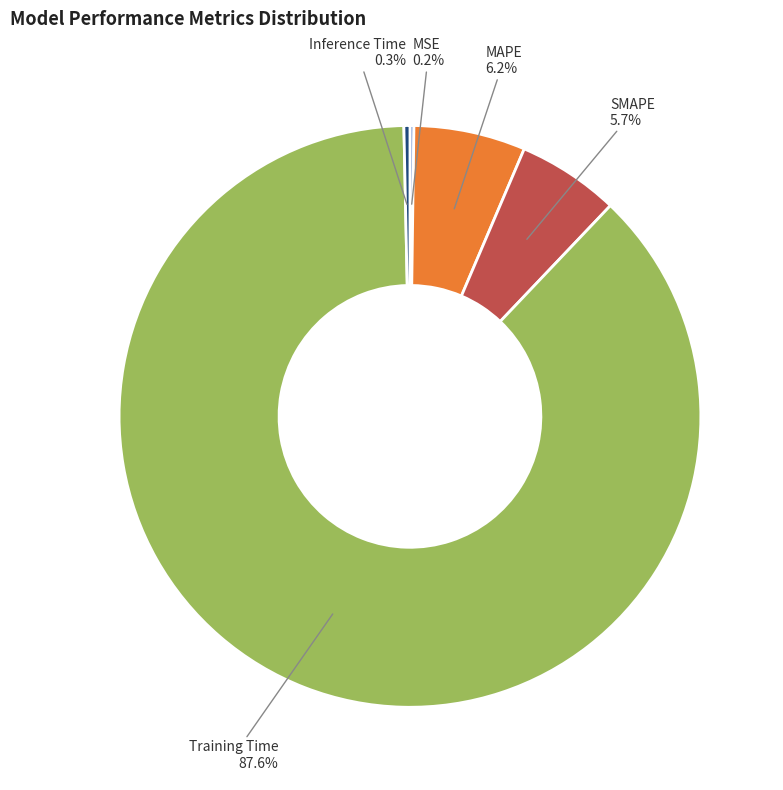

Is the sum of Training Time and MAPE greater than half?

Yes